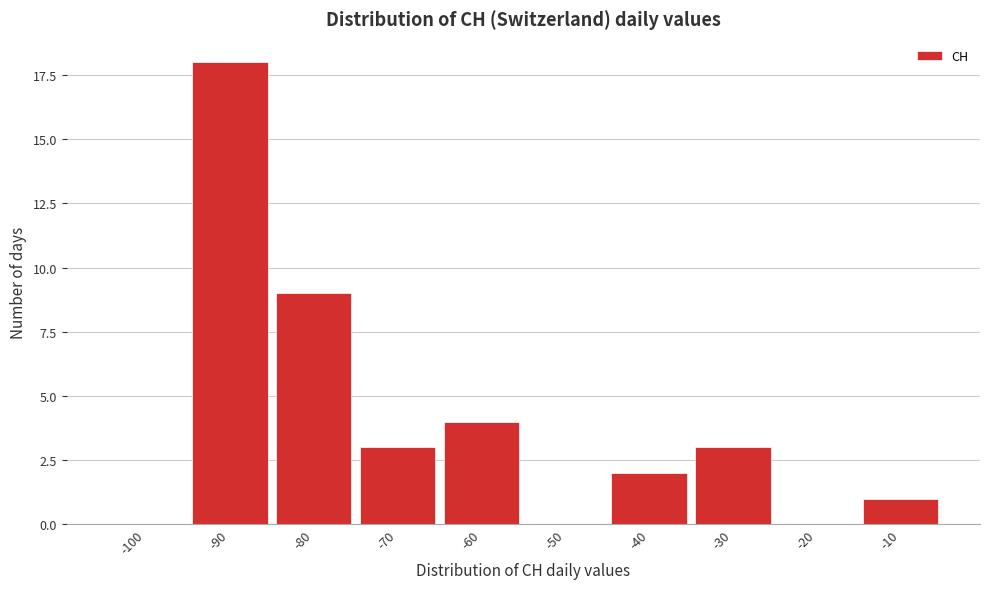

Reading right to left, extract all data points from this chart.

-10=1	-20=0	-30=3	-40=2	-50=0	-60=4	-70=3	-80=9	-90=18	-100=0